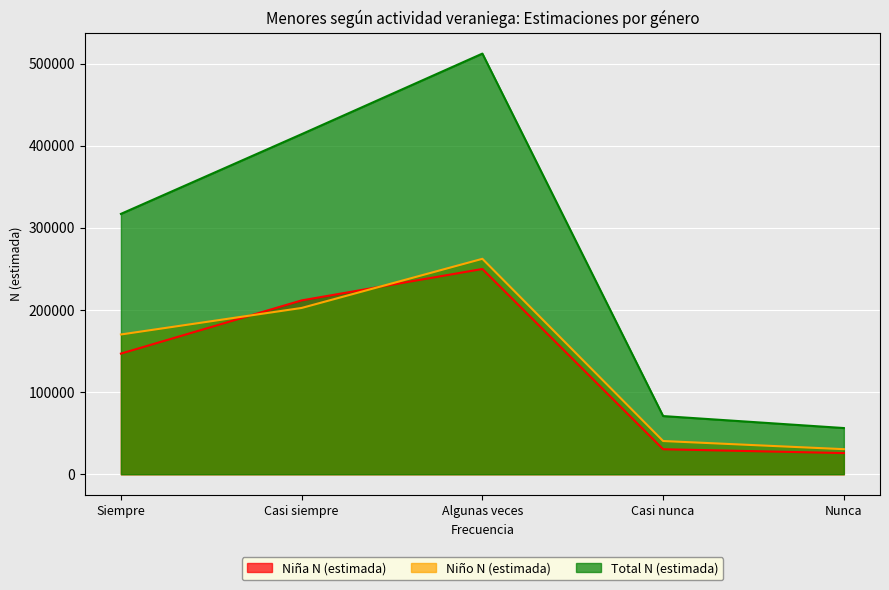

How many lines are shown in the chart?

3